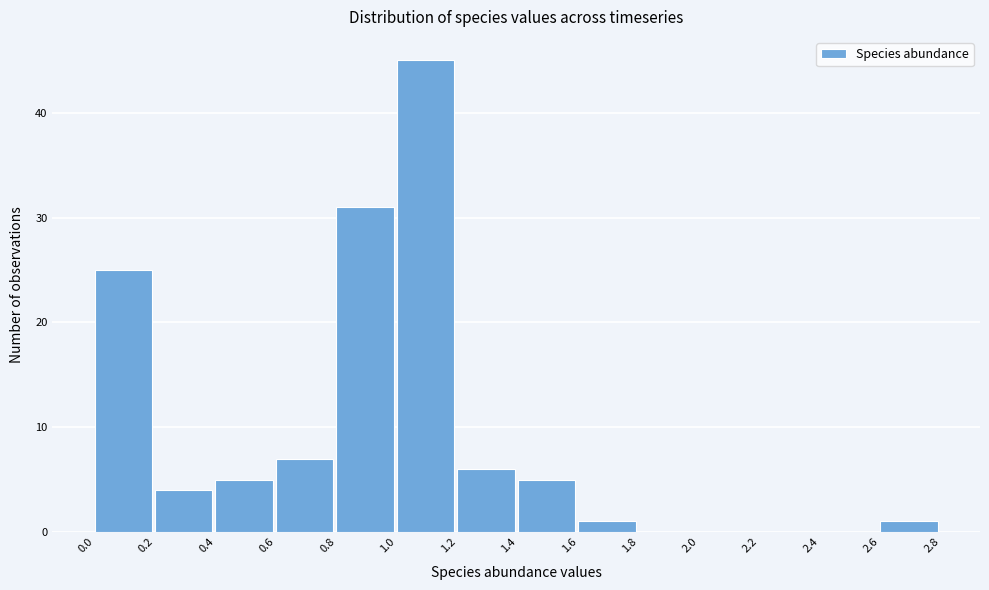

Which range on the x-axis has the tallest bar?

1.0 to 1.2